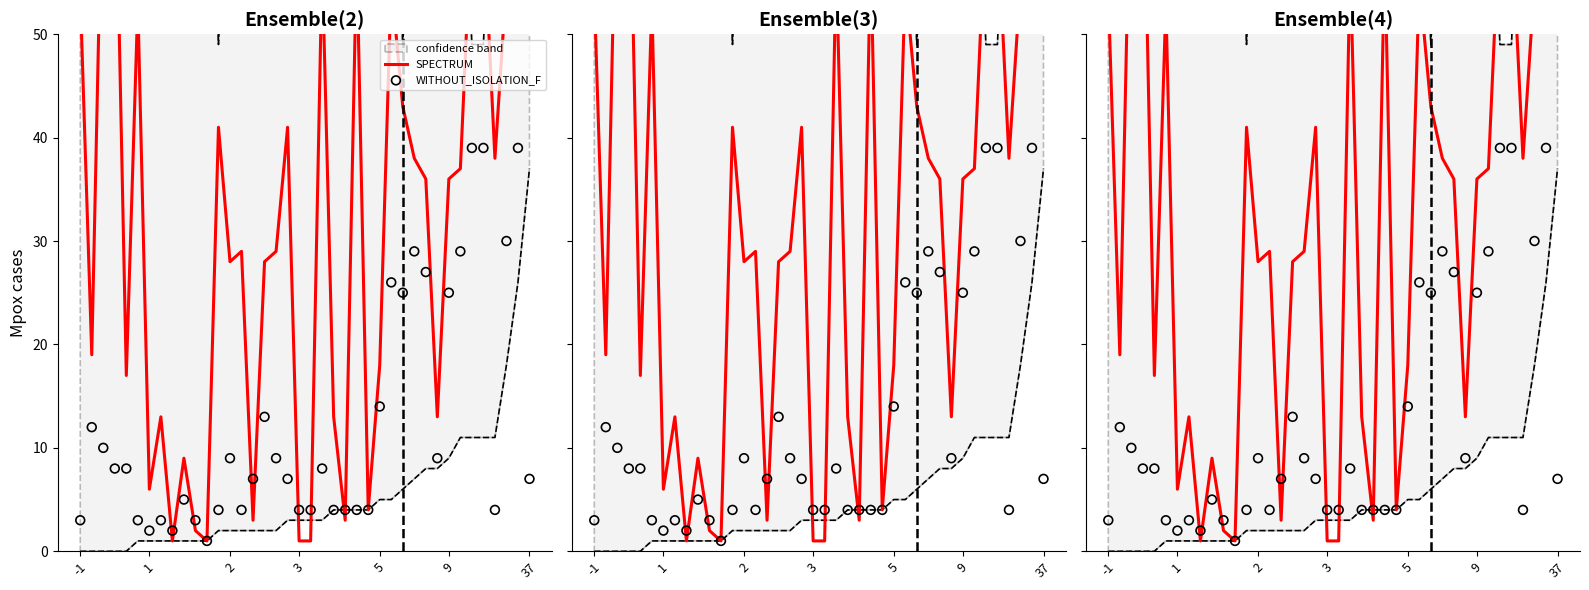

At how many categories does at least one series exceed 43?

12